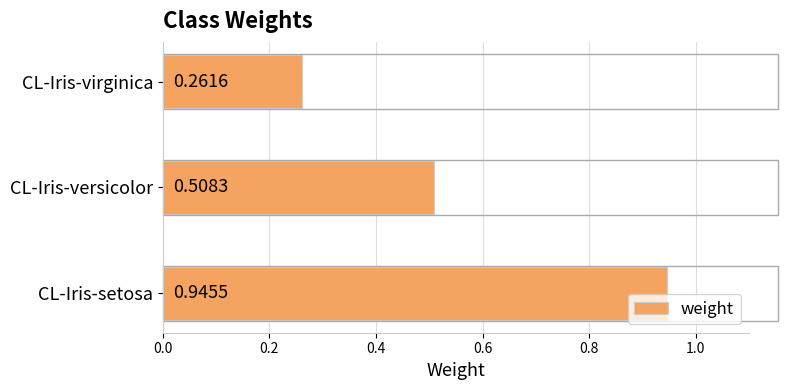

What is the difference between the values at CL-Iris-versicolor and CL-Iris-setosa?

0.4